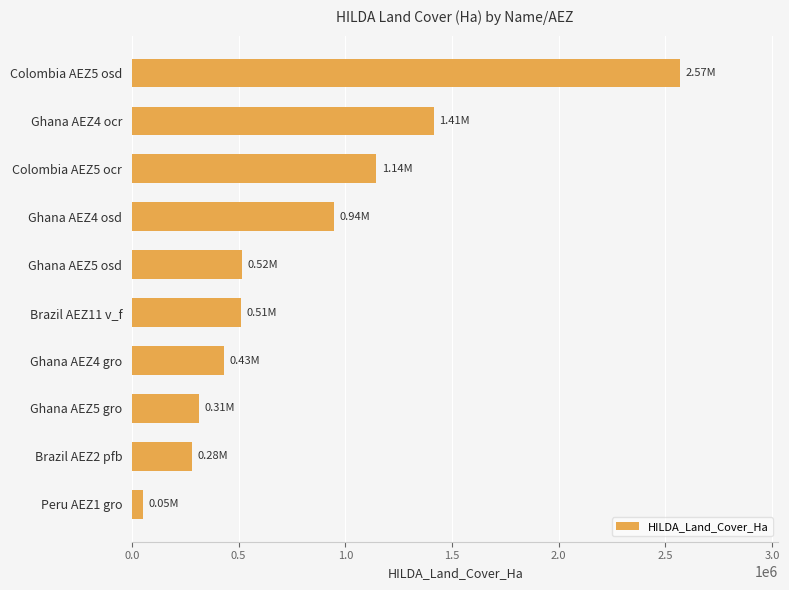

Which label corresponds to the smallest value in the chart?

Peru AEZ1 gro